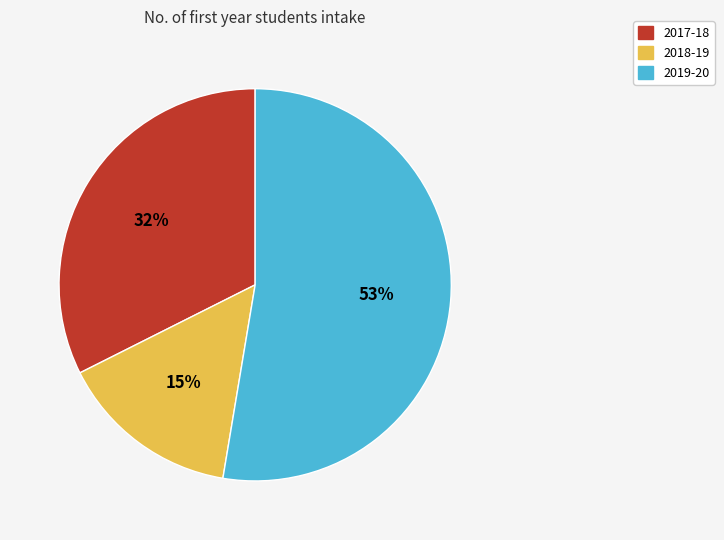

What percentage is the 2018-19 slice, to the nearest percent?

15%